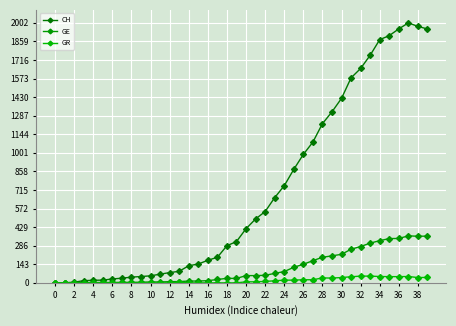

True or false: GR and GE intersect in this chart.

False